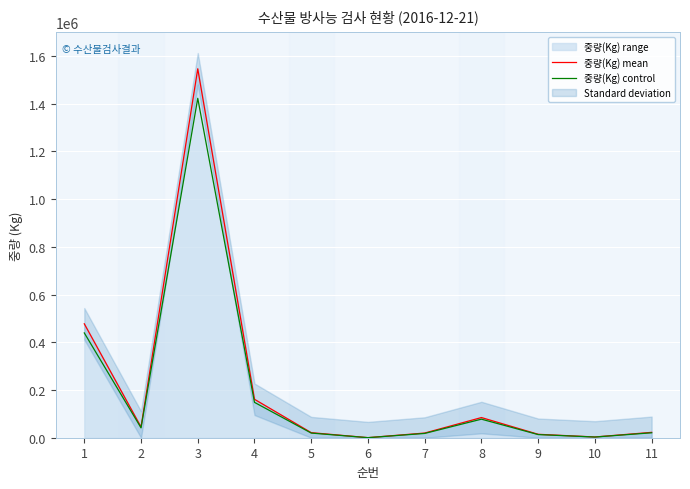

True or false: 중량(Kg) mean and 중량(Kg) control cross at least once.

False